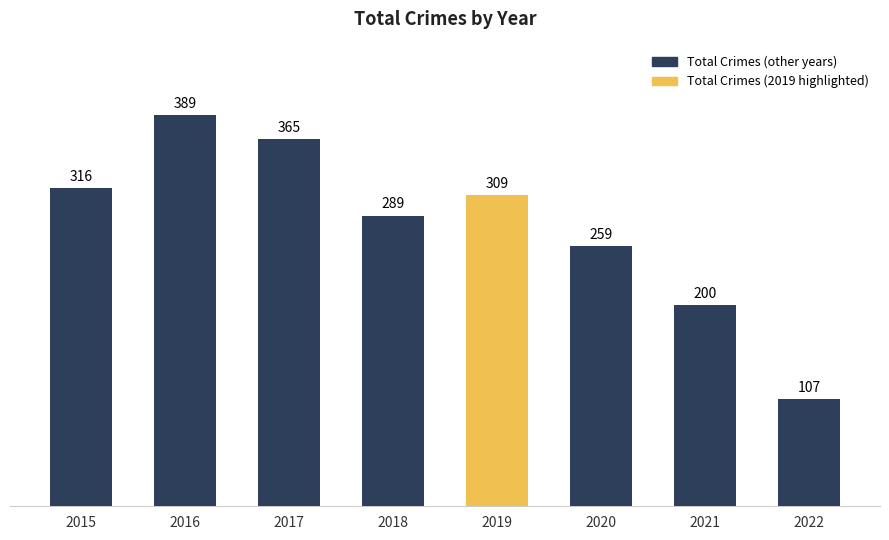

True or false: the data shows 228 at 2017.

False